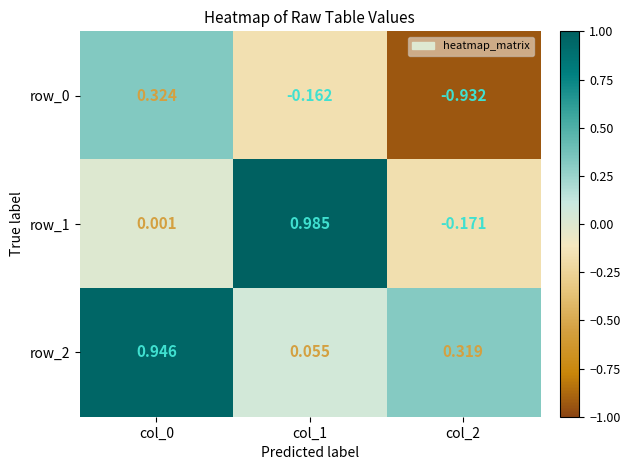

Which category has the highest value in the row_1 series?

col_1